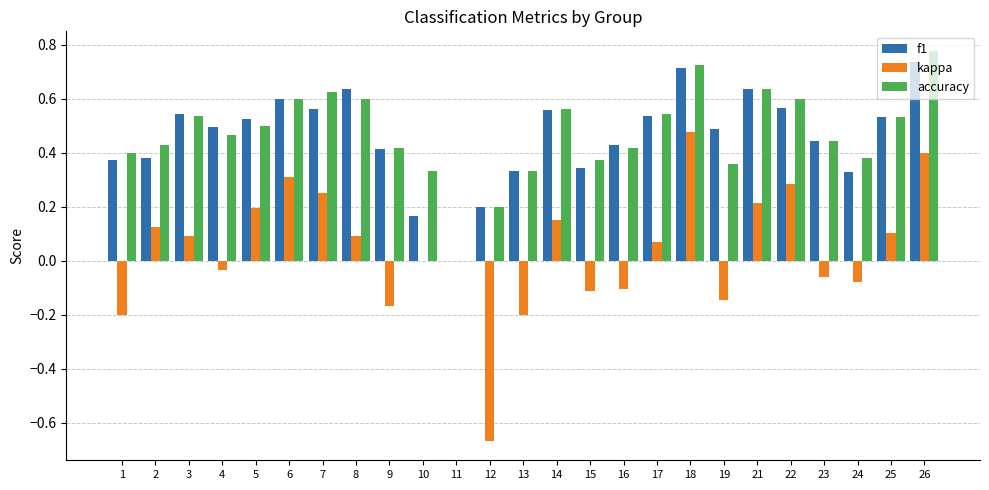

Which series changed the most between 11 and 12?

kappa